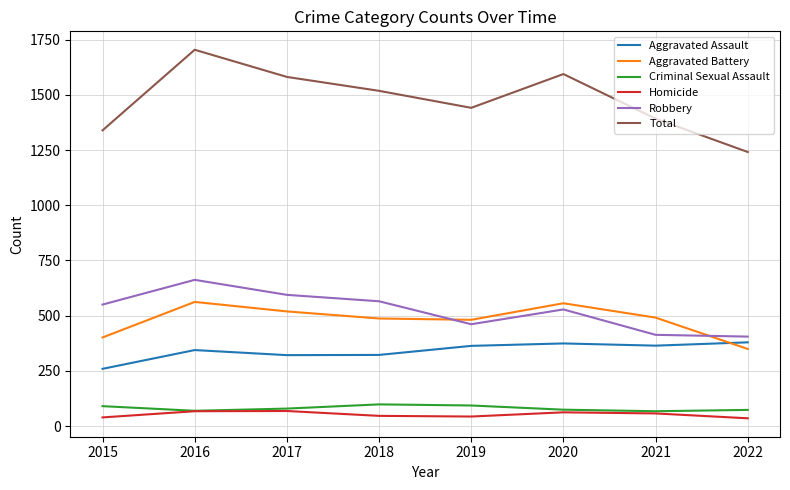

Which category has the highest value across all series?

2016